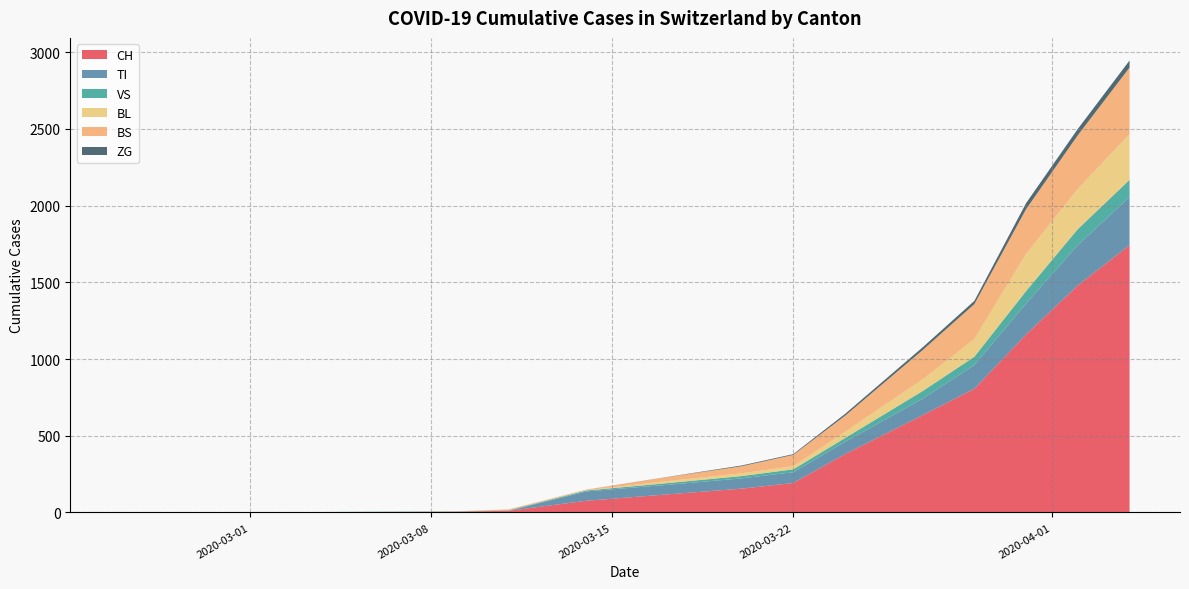

What is the highest value of the CH series?

1742